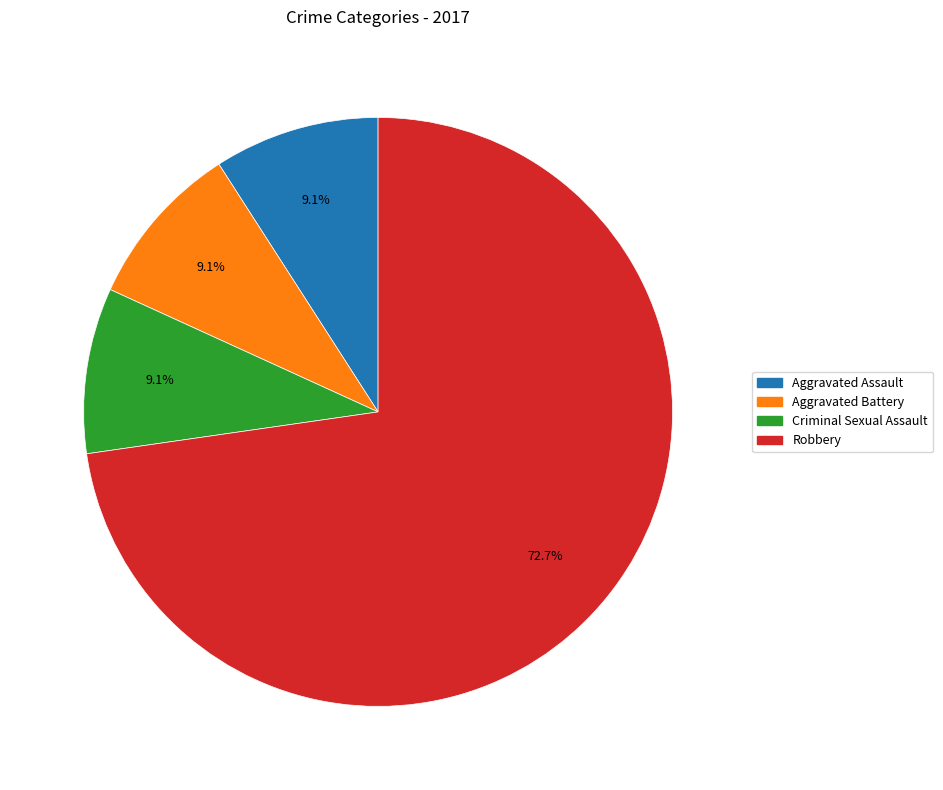

Does Aggravated Battery represent more than half of the total?

No